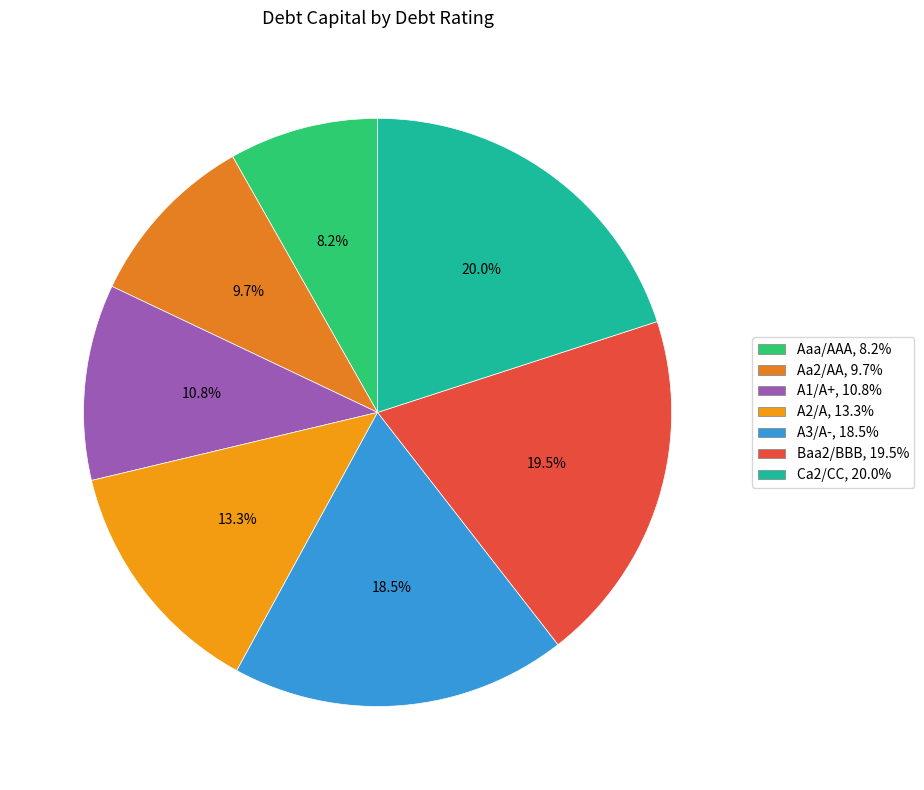

Does A3/A- account for over 50% of the chart?

No